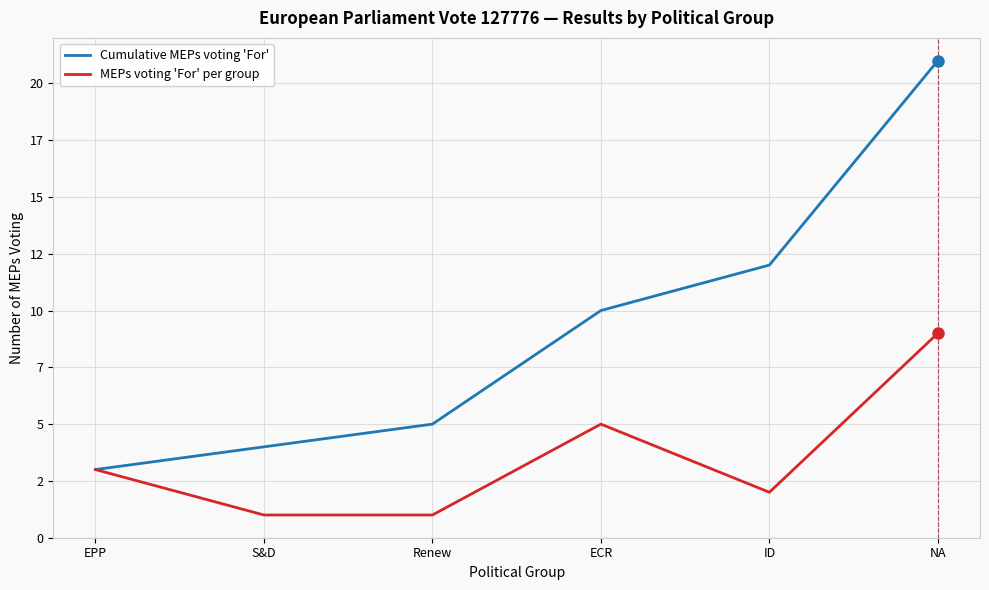

What are all the series names shown in the legend?

Cumulative MEPs voting 'For', MEPs voting 'For' per group